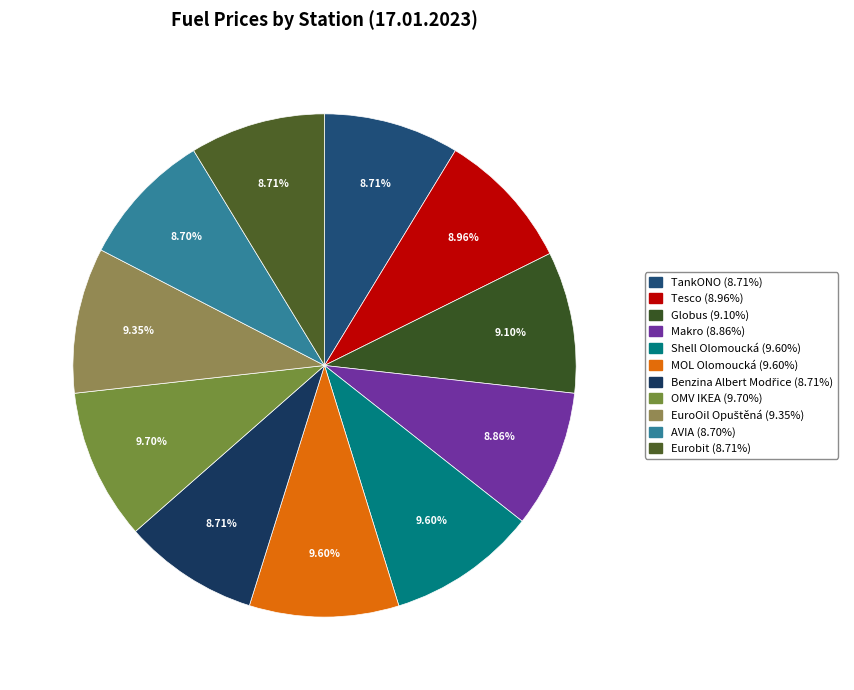

To the nearest percent, what portion does MOL Olomoucká represent?

10%